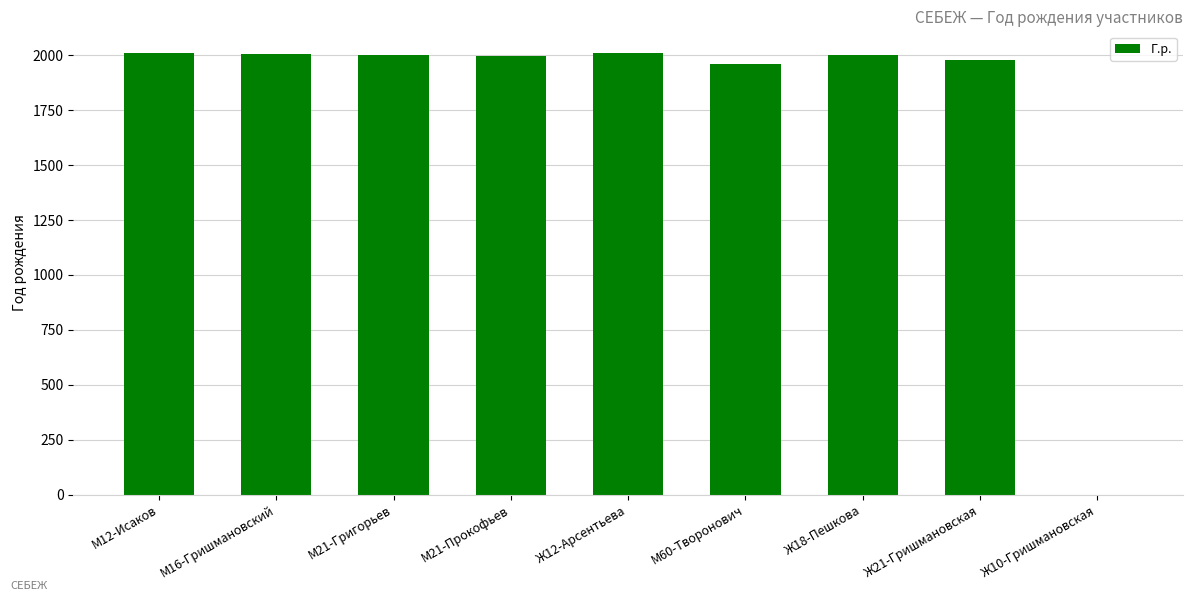

What is the ratio of the value at М60-Творонович to the value at Ж21-Гришмановская?

1.0